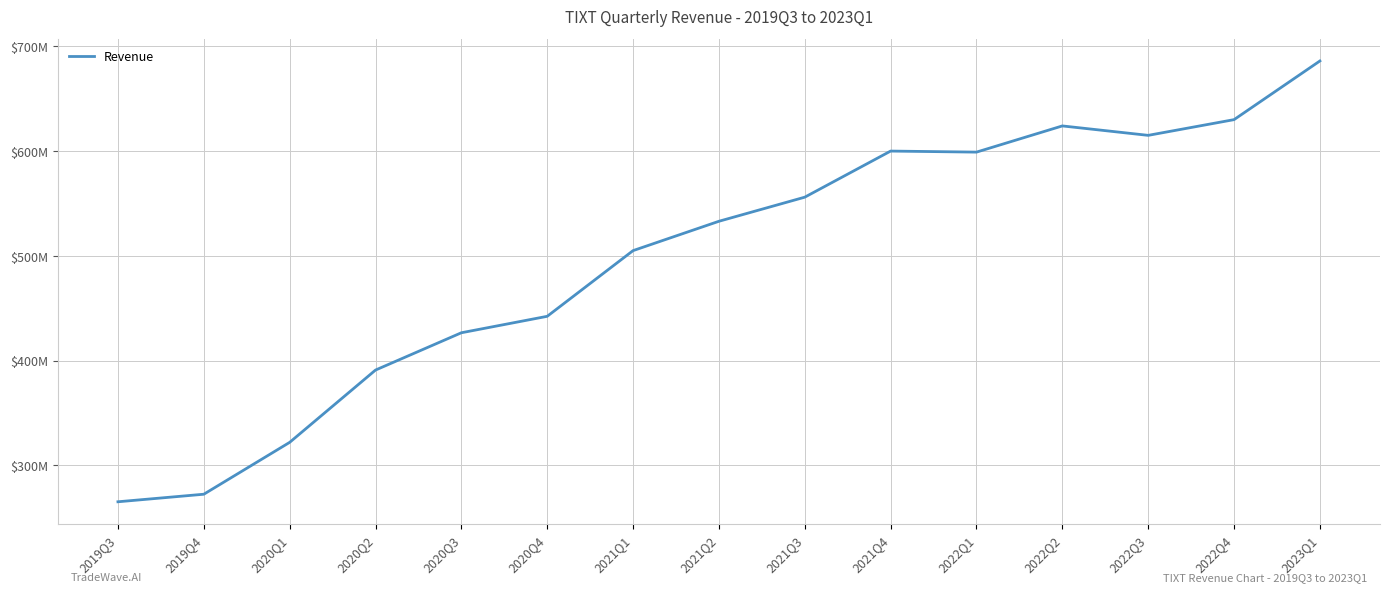

What is the maximum value shown in the chart?

686000000